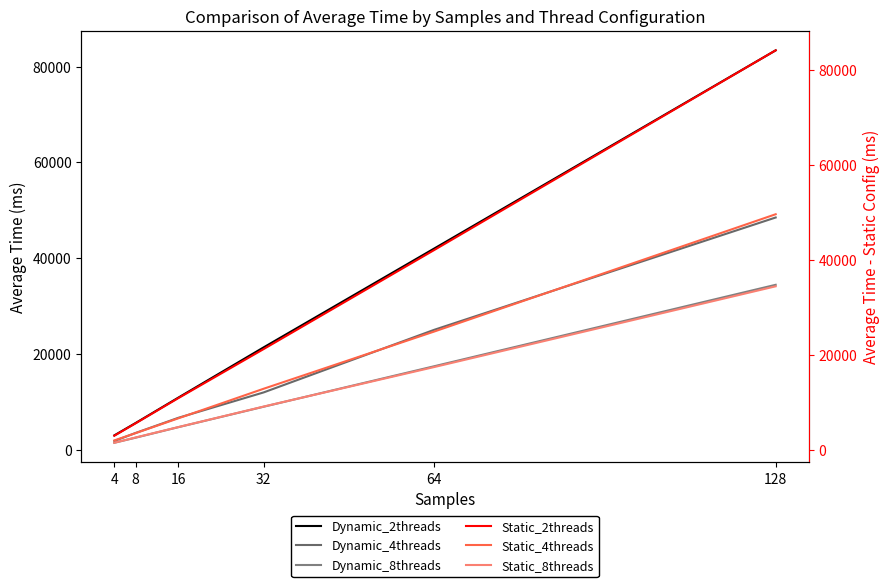

How many data points in Dynamic_8threads are less than 8998?

3